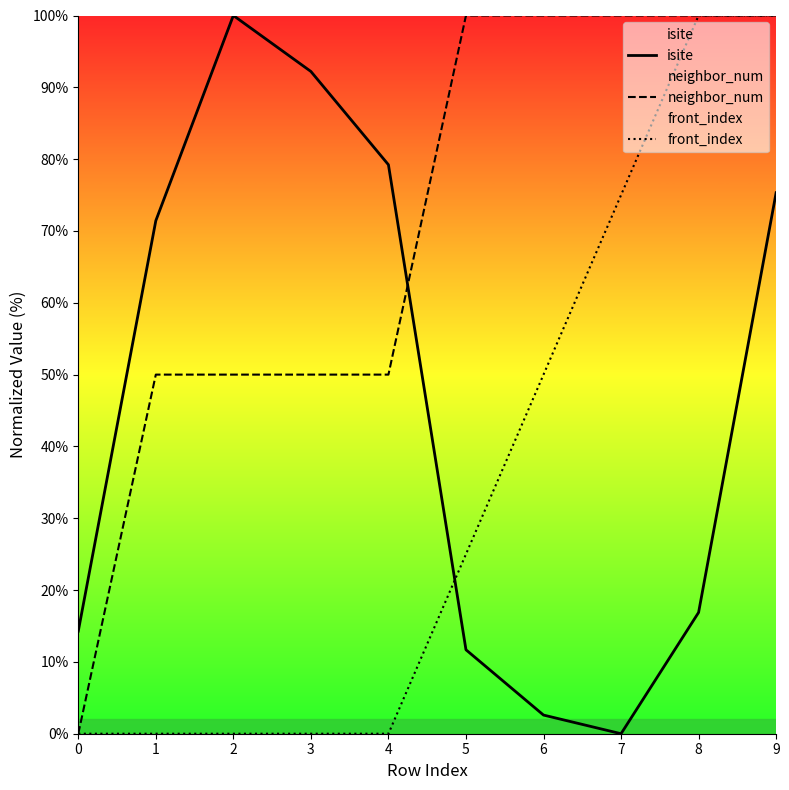

Does the chart display data point markers on the line(s)?

No